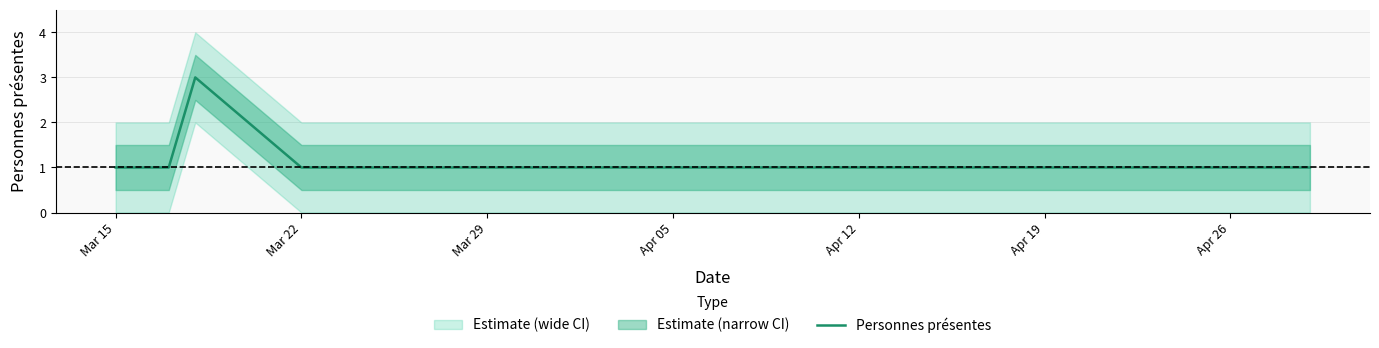

What is the difference between the maximum and minimum values?

2